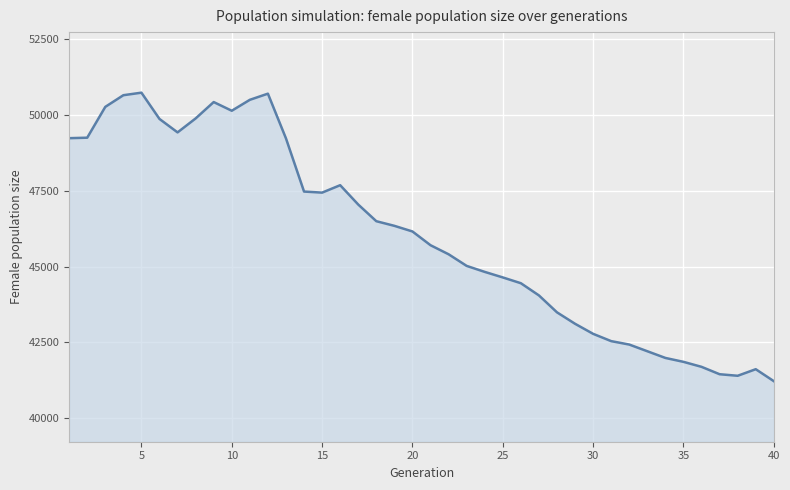

What is the maximum value shown in the chart?

50743